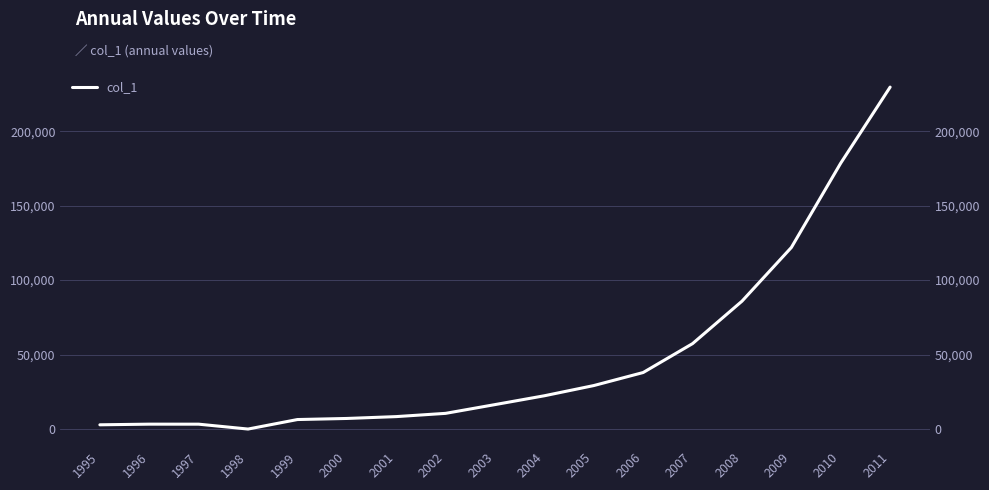

How many values are above zero?

16